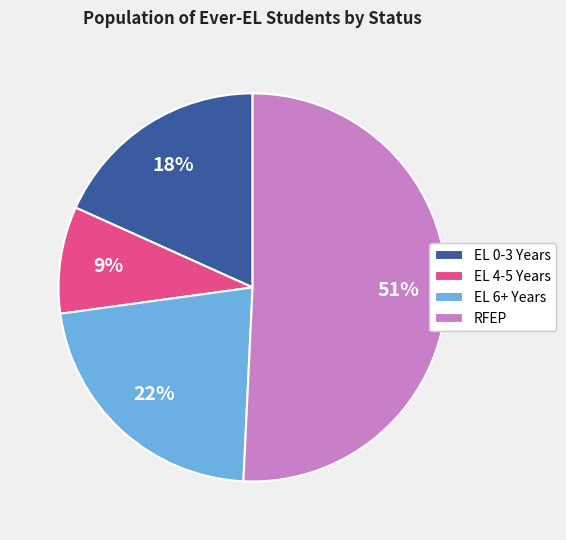

How many segments does this pie chart have?

4